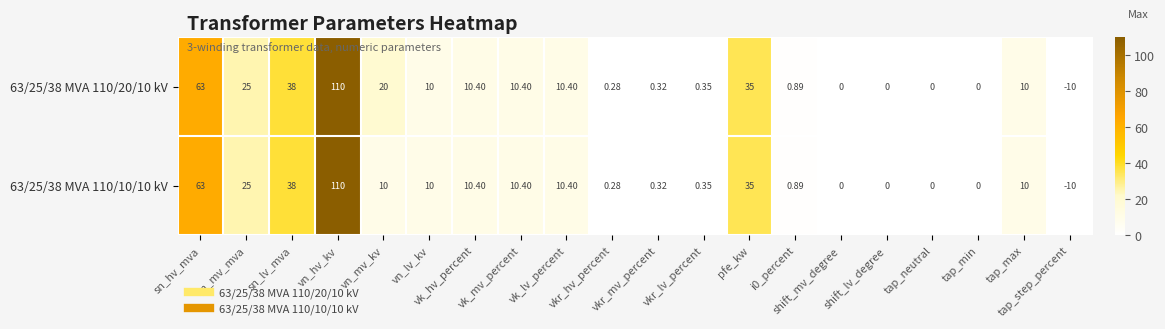

At which category does the chart reach its minimum across all series?

tap_step_percent